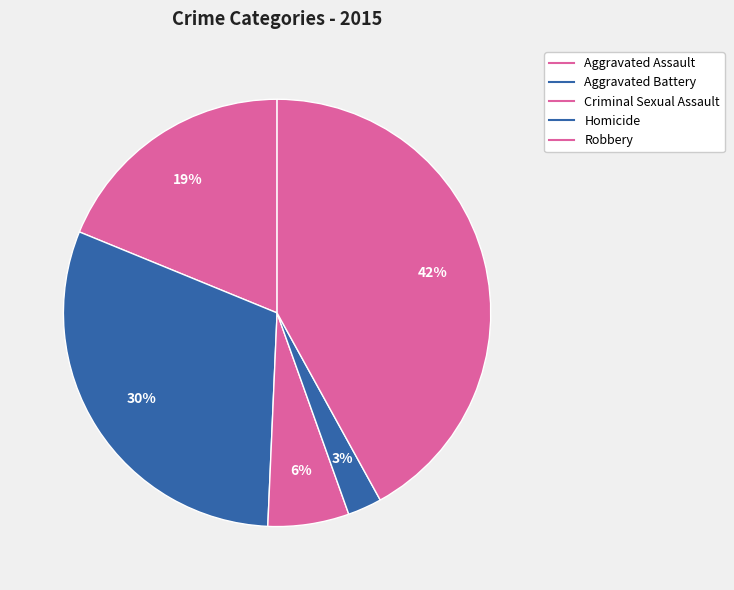

Count the number of slices in the pie.

5